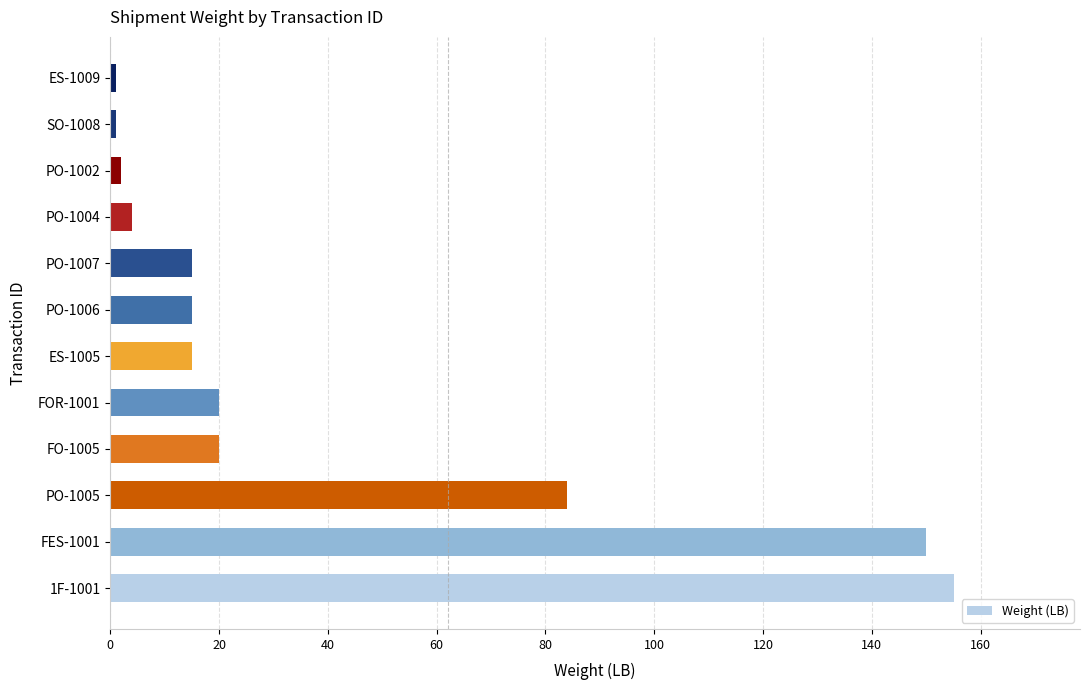

True or false: the data shows 150 at FES-1001.

True